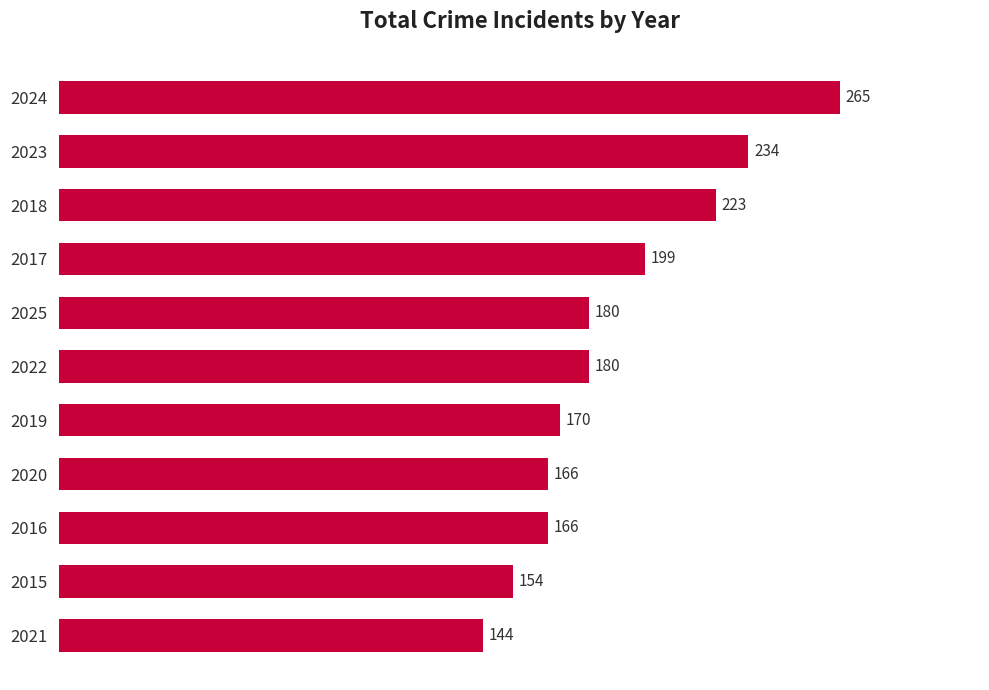

Are the bars horizontal?

Yes